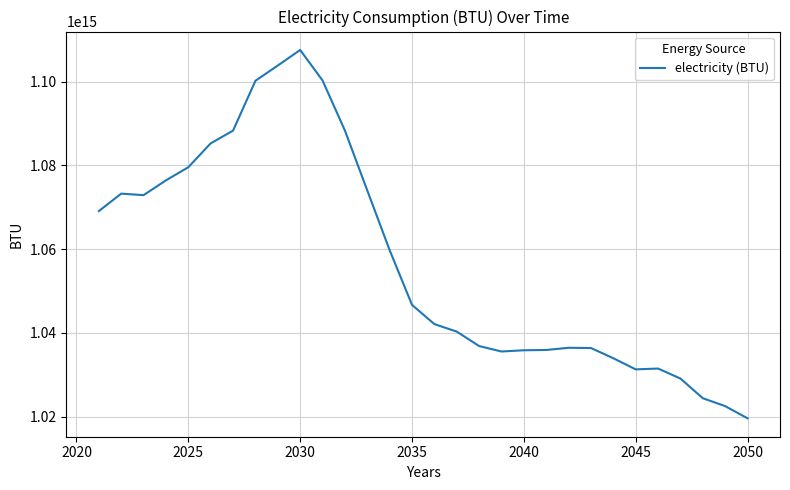

How many lines are shown in the chart?

1